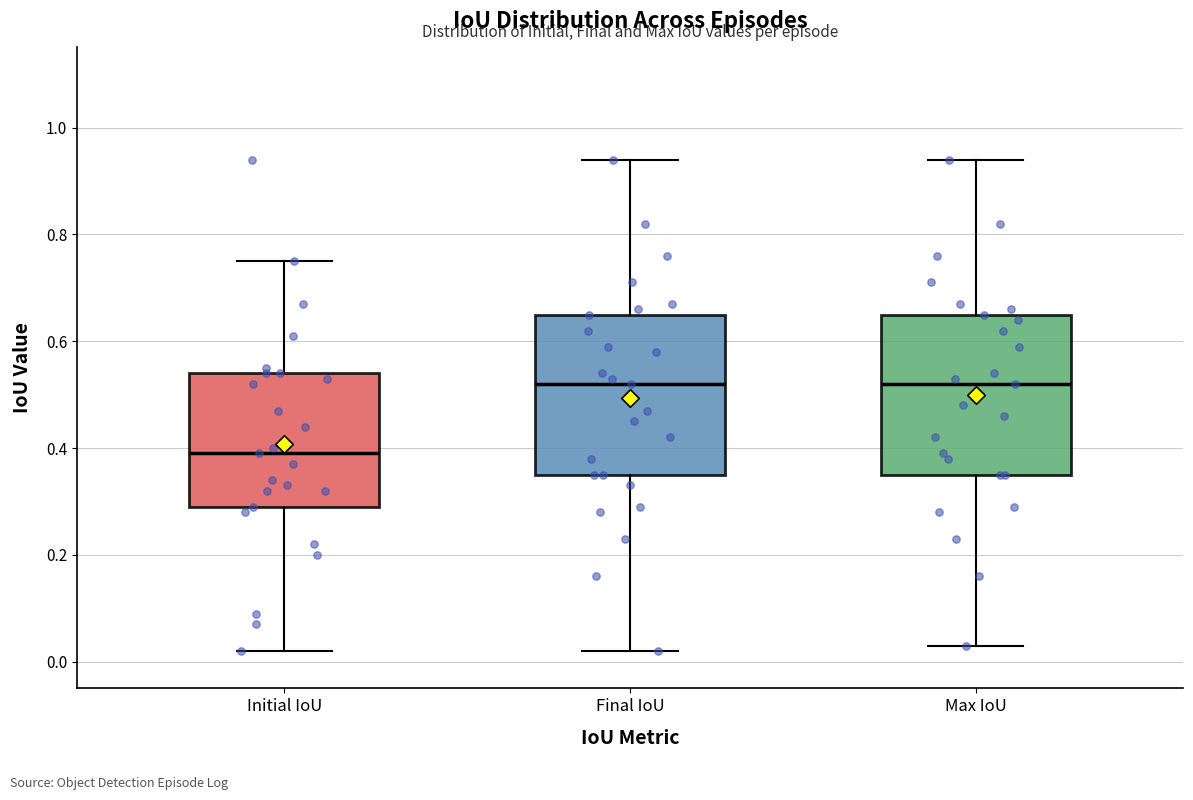

Where does the upper whisker of the box for Final IoU end on the y-axis? The values are not printed on the chart, so give them approximately, as read against the axis.

0.94